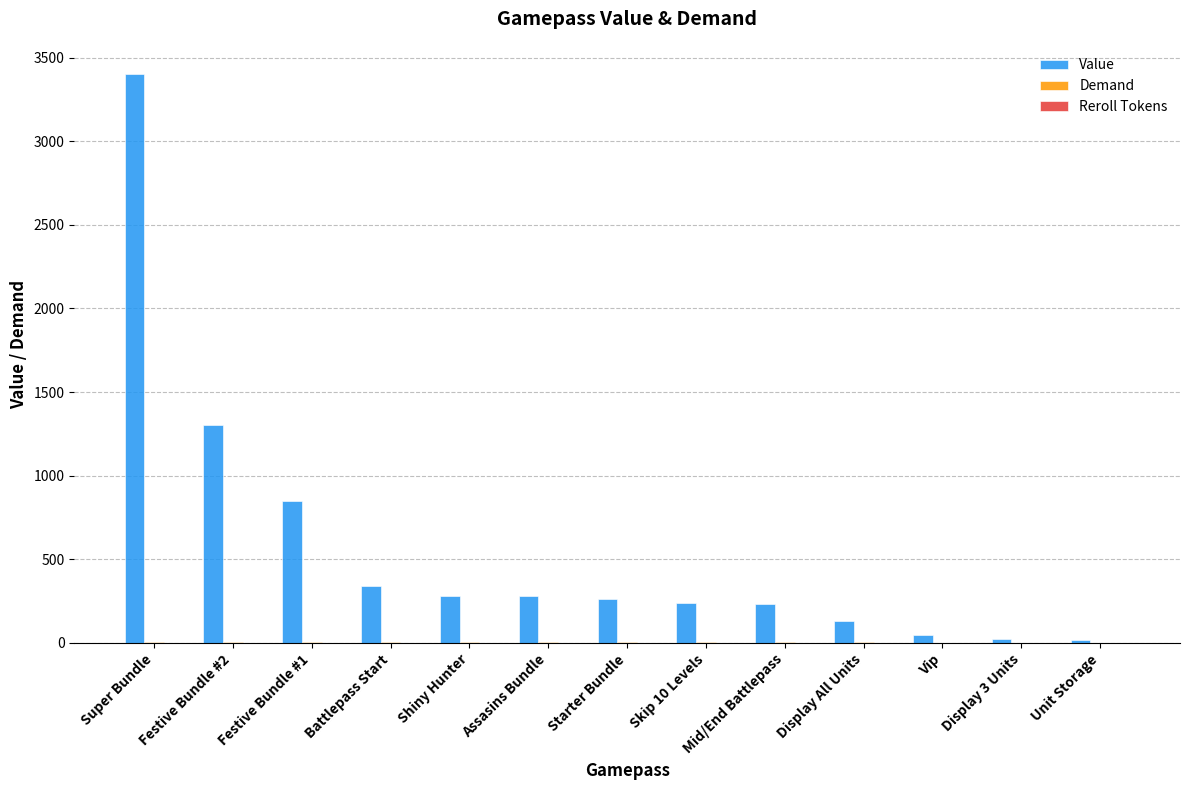

Which series has the largest total across all categories?

Value